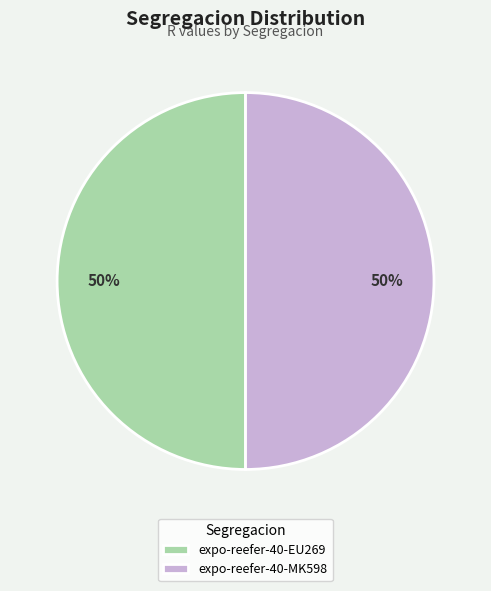

How many segments does this pie chart have?

2